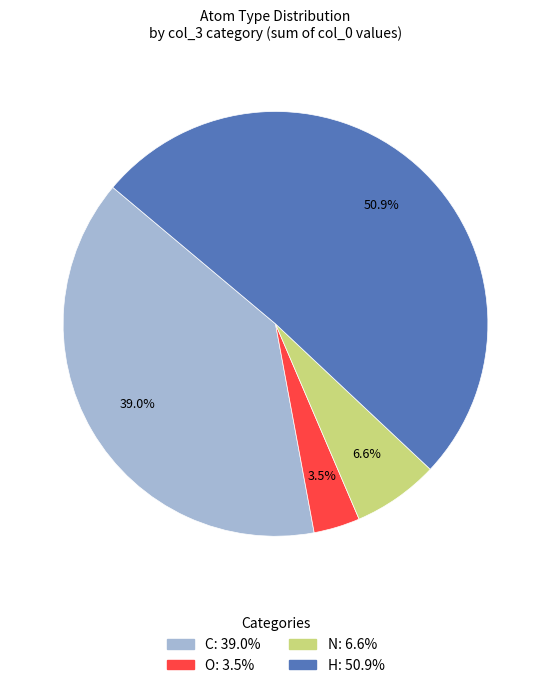

Approximately how many times larger is the value at H compared to C?

1.3